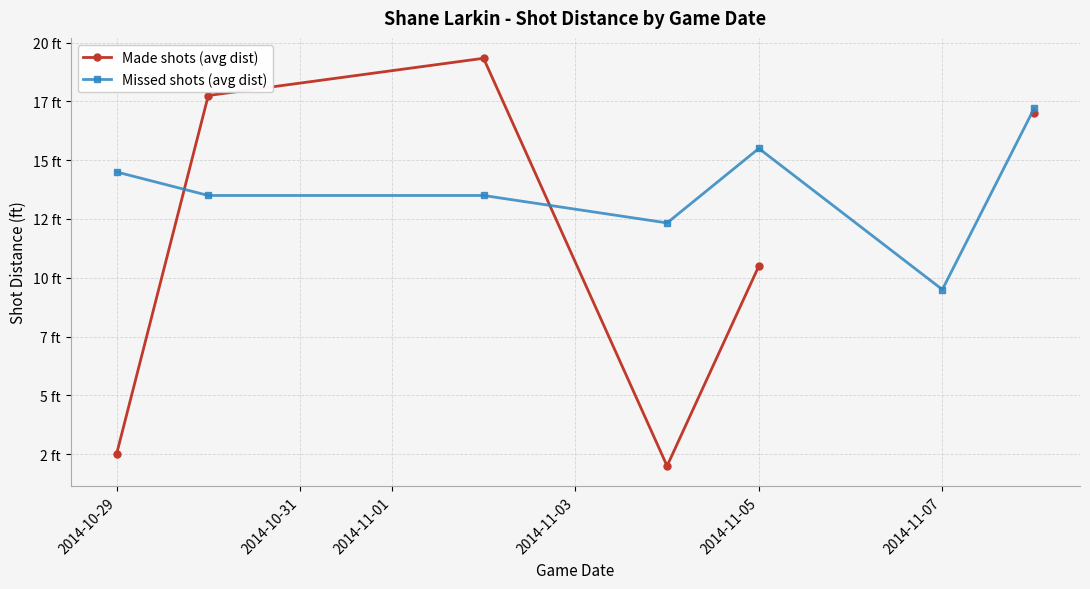

Is the value of Made shots (avg dist) at 2014-10-31 greater than the value of Missed shots (avg dist) at 2014-10-29?

Yes